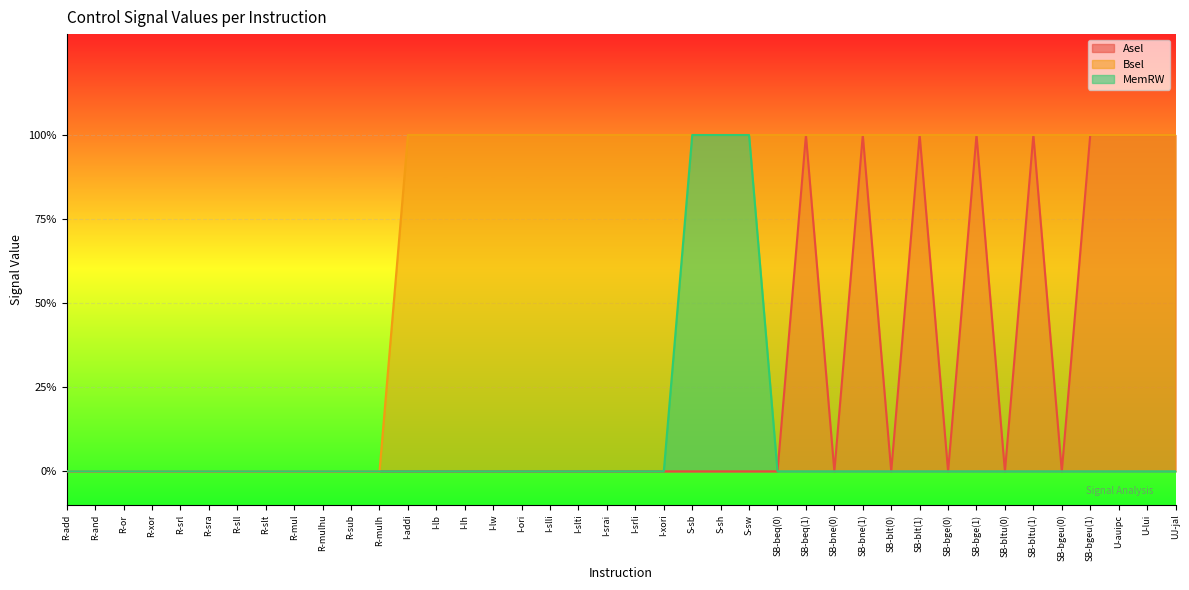

True or false: MemRW and Bsel intersect in this chart.

False